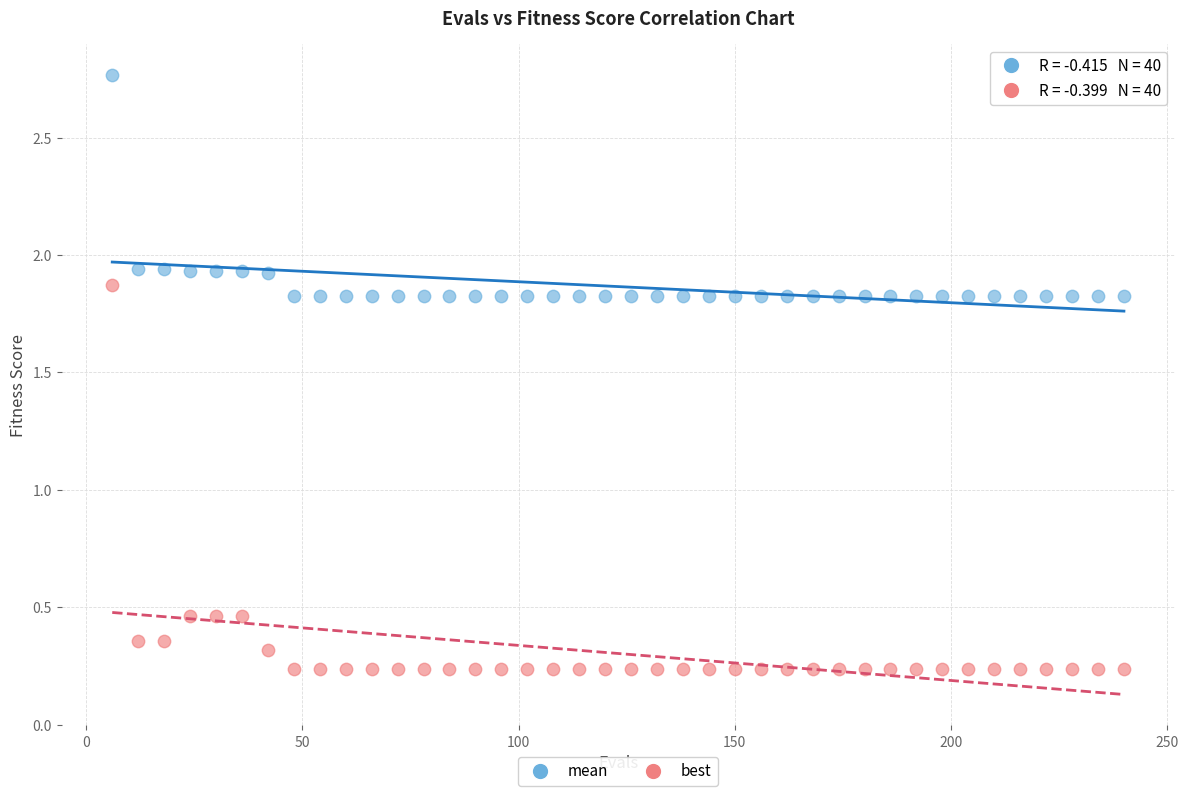

Across all data points, what is the range of Y values (max minus min)?

2.5